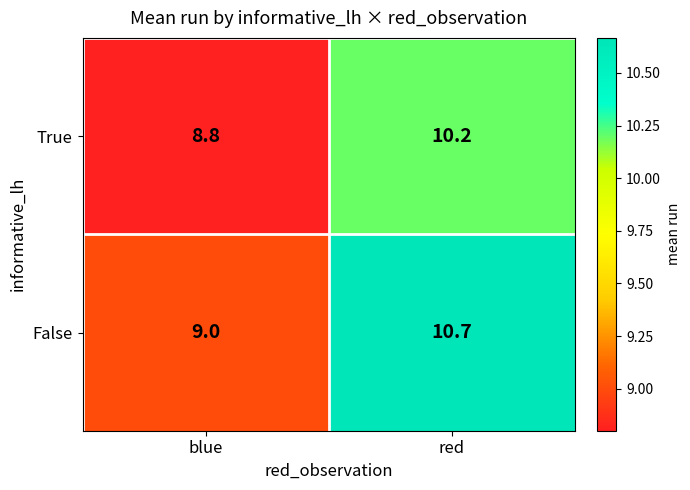

Which label corresponds to the largest value in the chart?

red